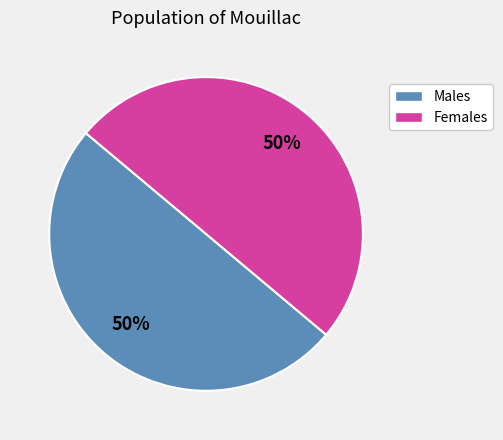

Approximately how many times larger is the value at Females compared to Males?

1.0